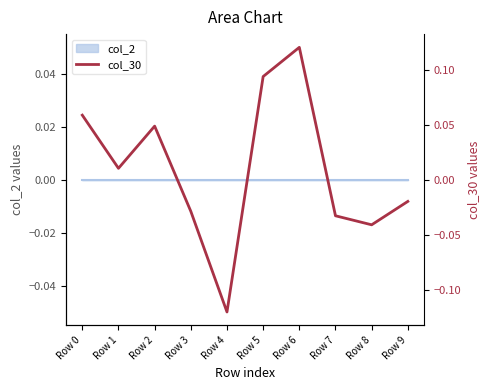

Is it true that the value at Row 0 is 0.1?

False